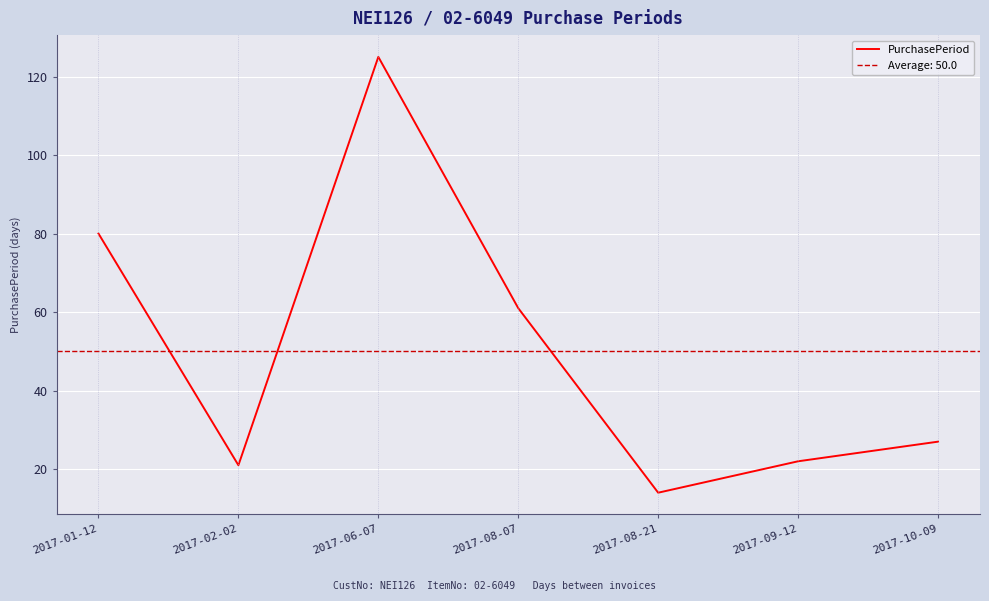

Approximately how many times larger is the value at 2017-06-07 compared to 2017-10-09?

4.6